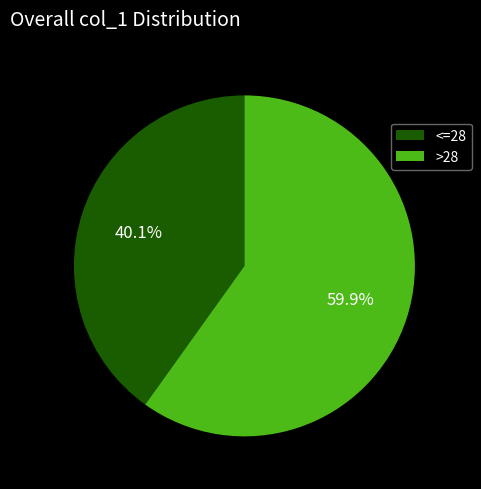

To the nearest percent, what is the difference between the largest and smallest slice percentages?

20%